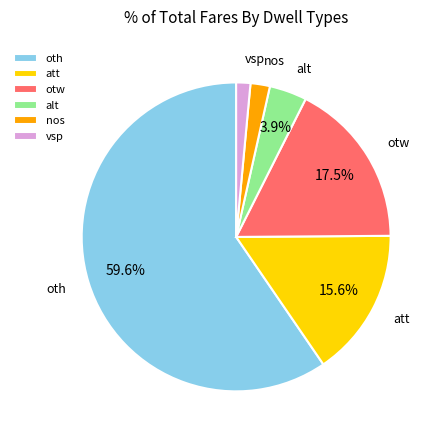

What percentage is the alt slice, to the nearest percent?

4%